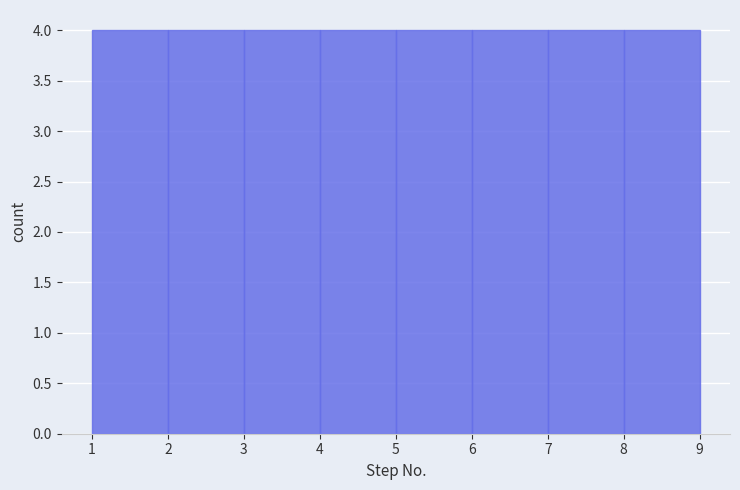

Reading left to right, transcribe this chart: for each bar, give the range it covers on the x-axis and its height. The values are not printed on the chart, so give them approximately, as read against the axis.

1 to 2: 4
2 to 3: 4
3 to 4: 4
4 to 5: 4
5 to 6: 4
6 to 7: 4
7 to 8: 4
8 to 9: 4